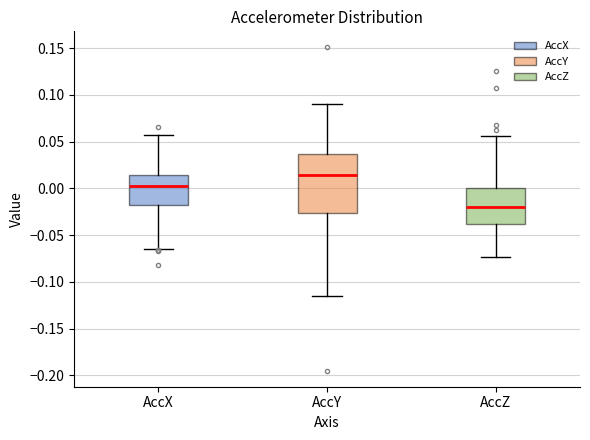

Which box is the tallest, from its lower edge to its upper edge?

AccY